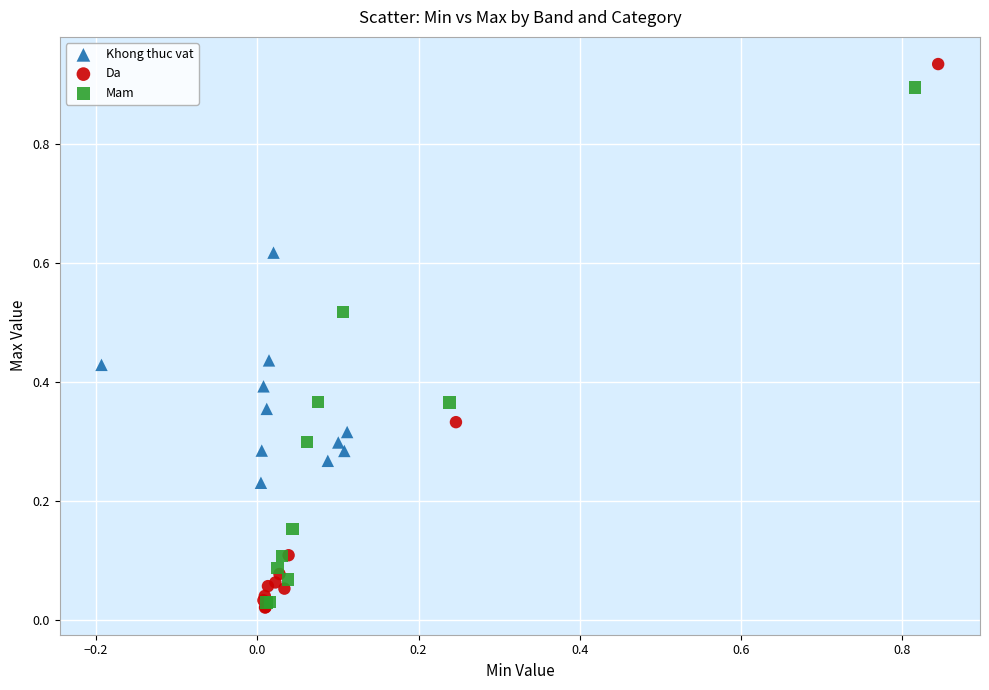

Which series contains the highest Y value?

Da